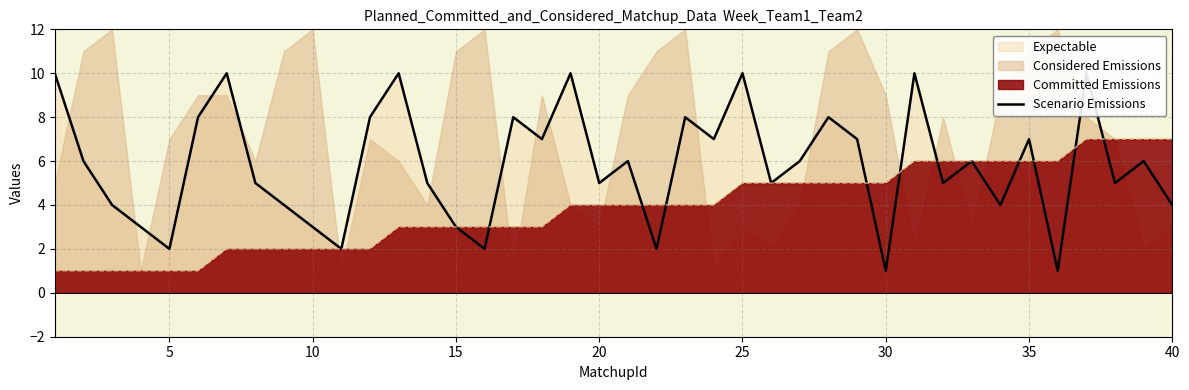

The Committed Emissions series shows 2 at 10. True or false?

True